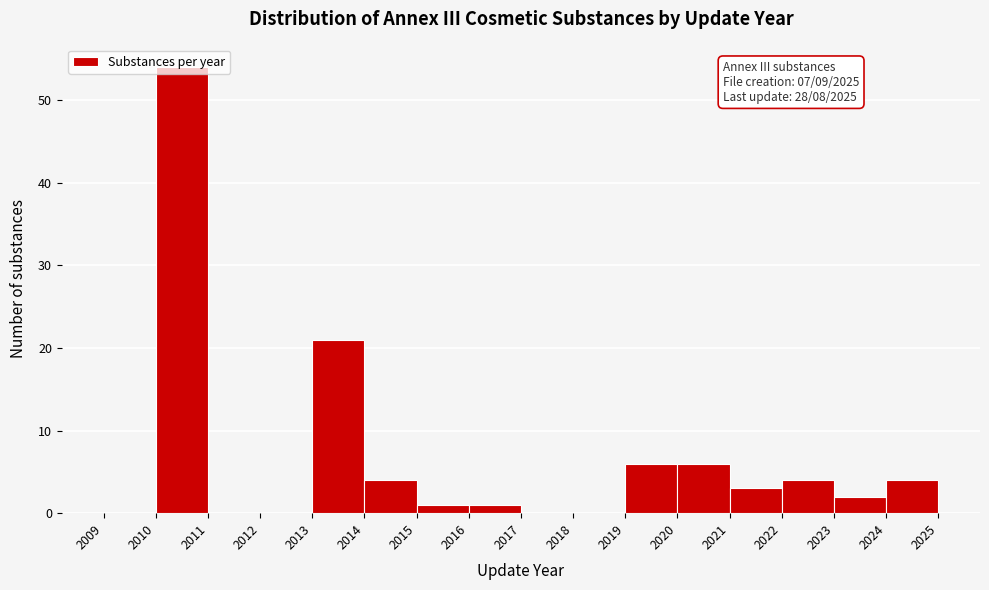

Which range on the x-axis has the tallest bar?

2010 to 2011